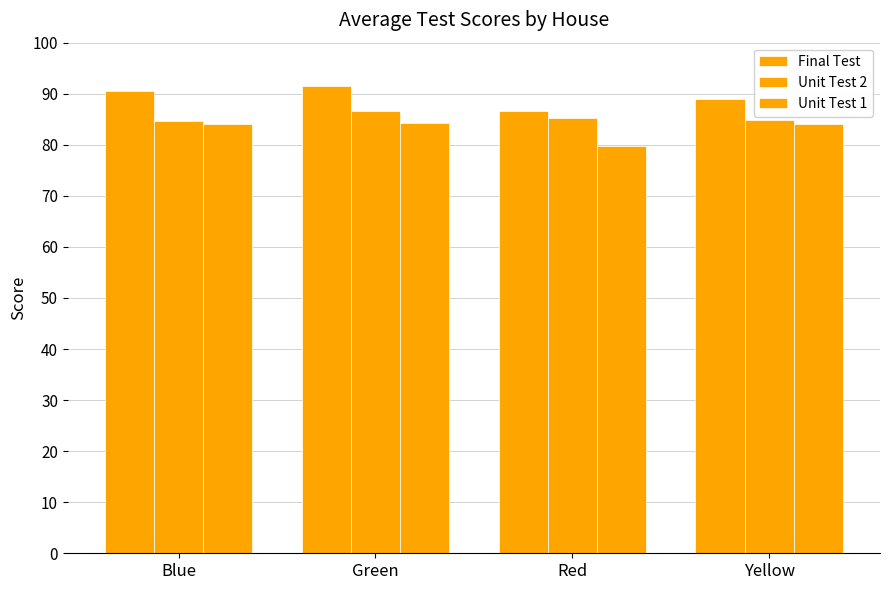

Which series has the largest total across all categories?

Final Test